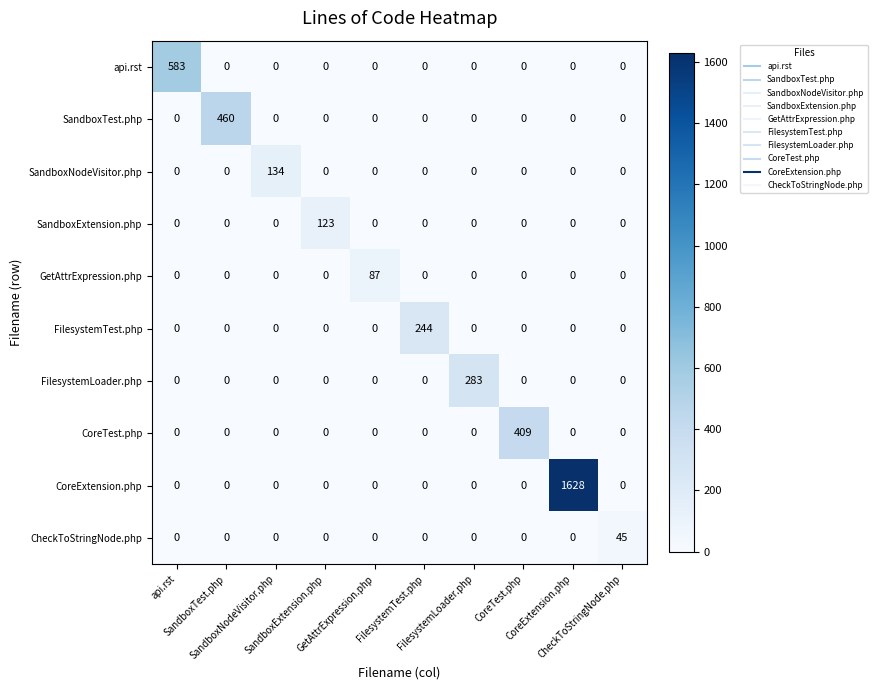

What is the spread (max minus min) of values at SandboxExtension.php?

123